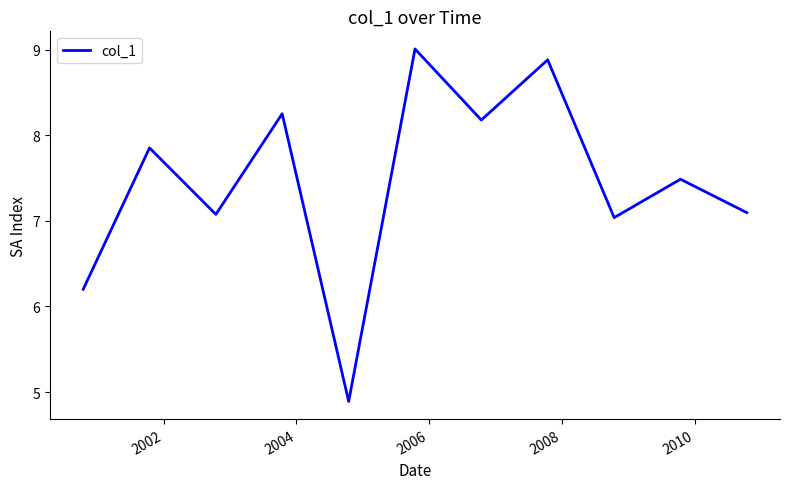

What is the smallest value displayed?

4.9